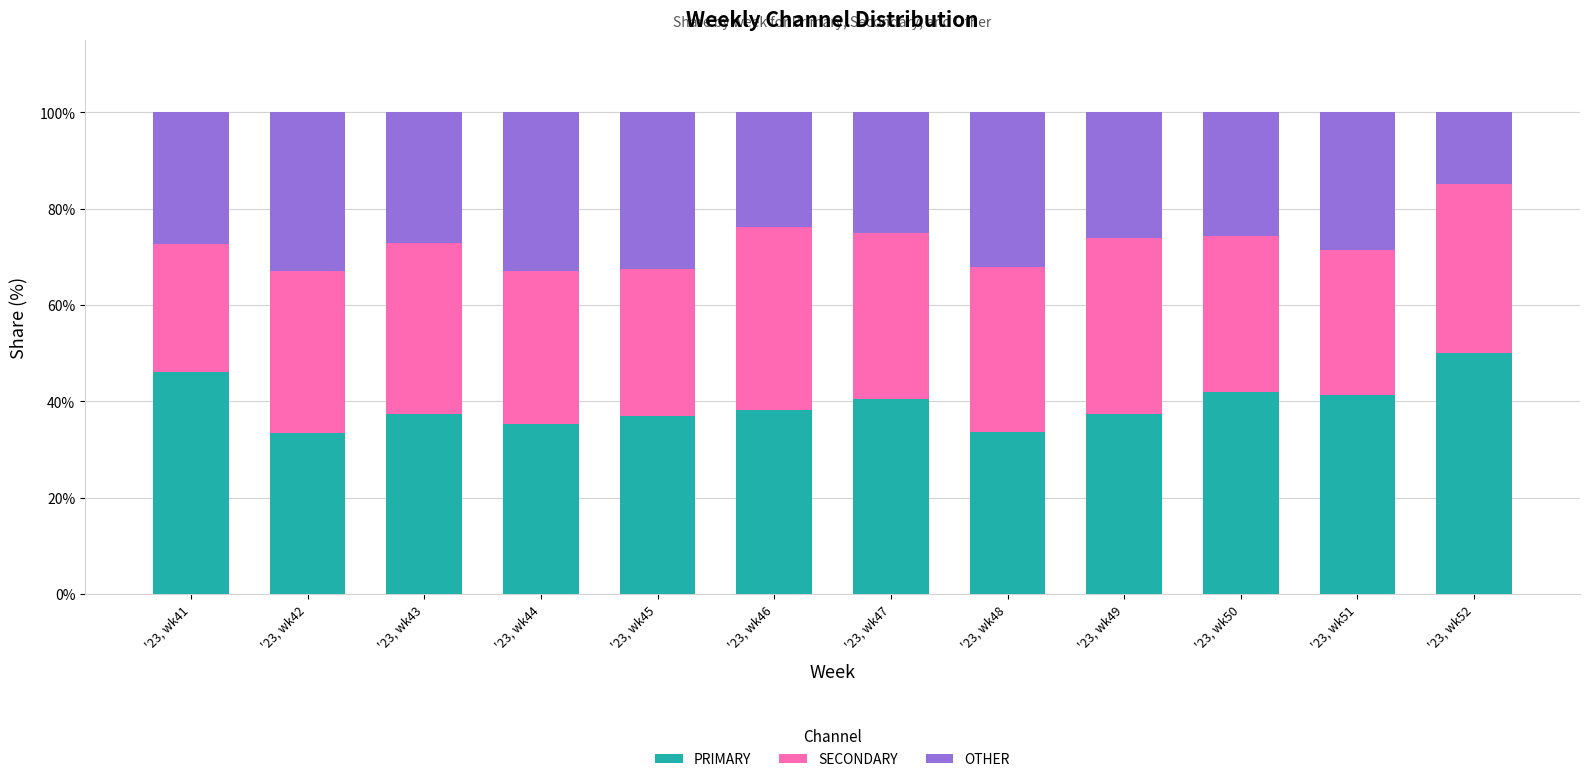

True or false: PRIMARY has a value of 59.3 at '23, wk49.

False